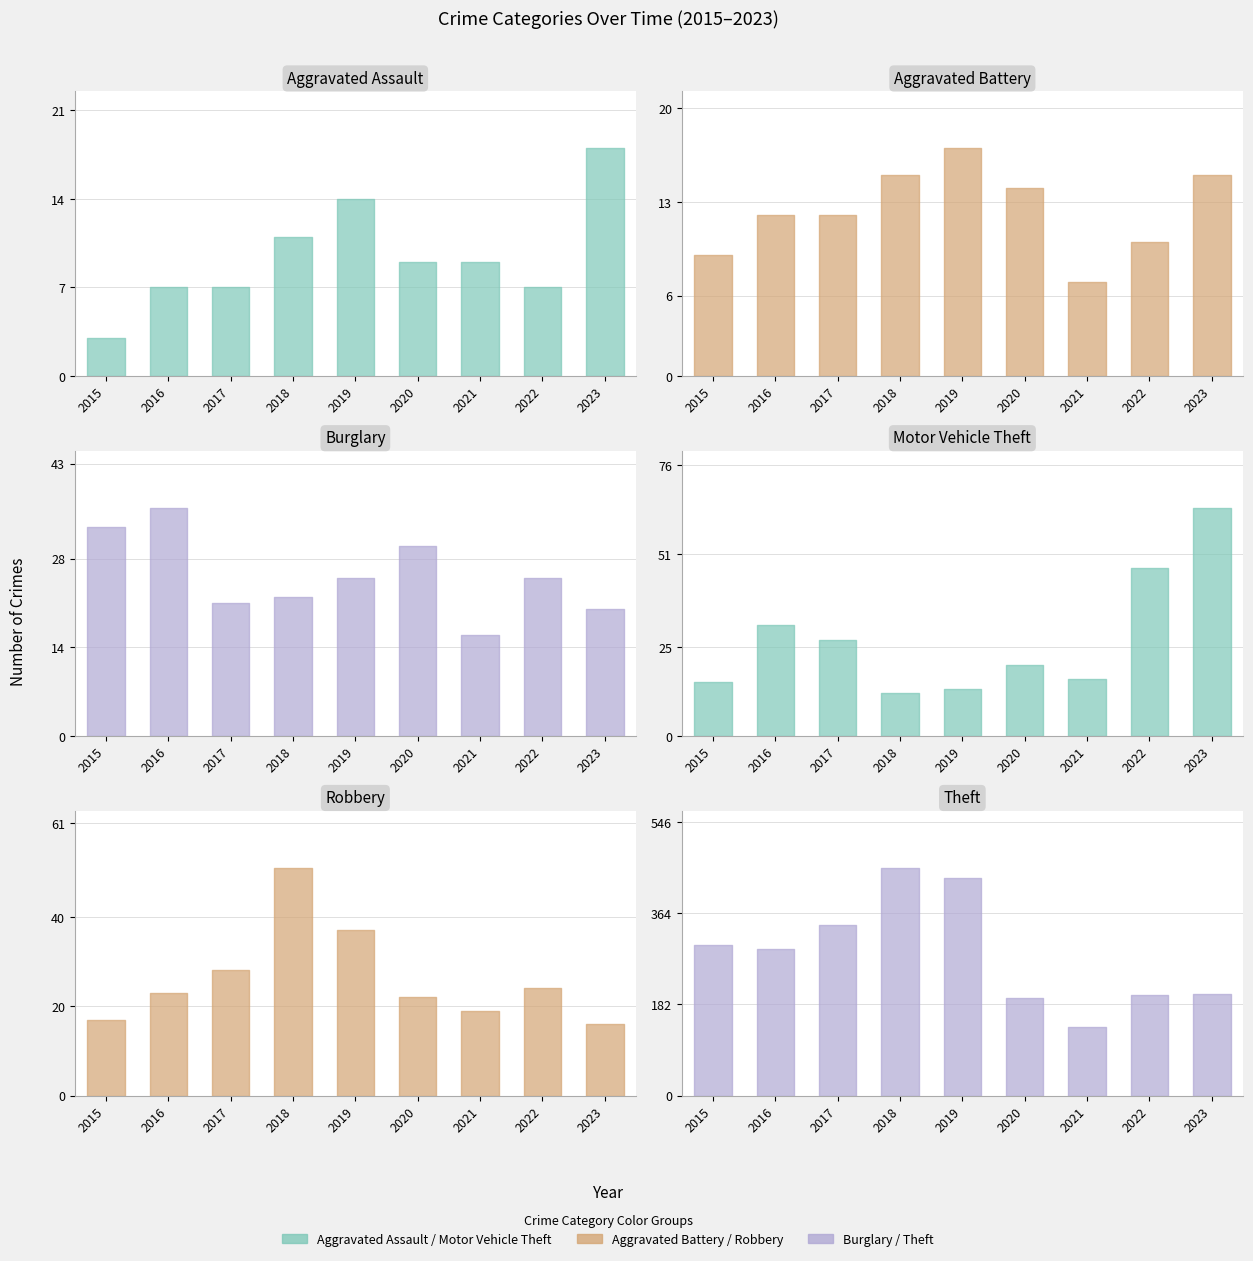

The value of Aggravated Battery at 2022 is 10. True or false?

True